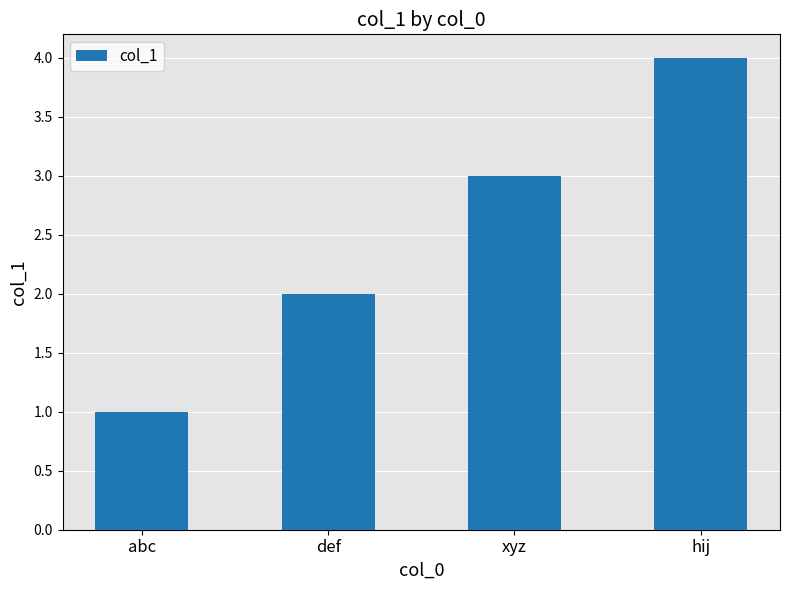

What is the change in value from abc to hij?

+3